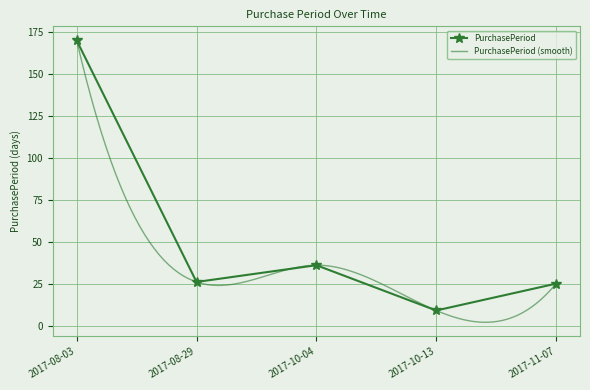

Reading left to right, what are all the values shown in this chart?

170	26	36	9	25